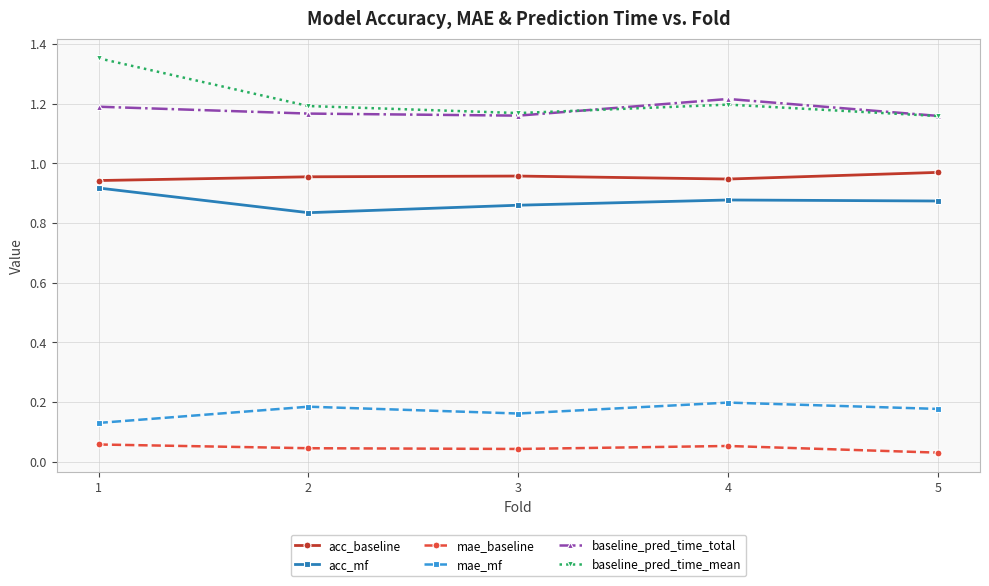

True or false: mae_mf and acc_mf intersect in this chart.

False